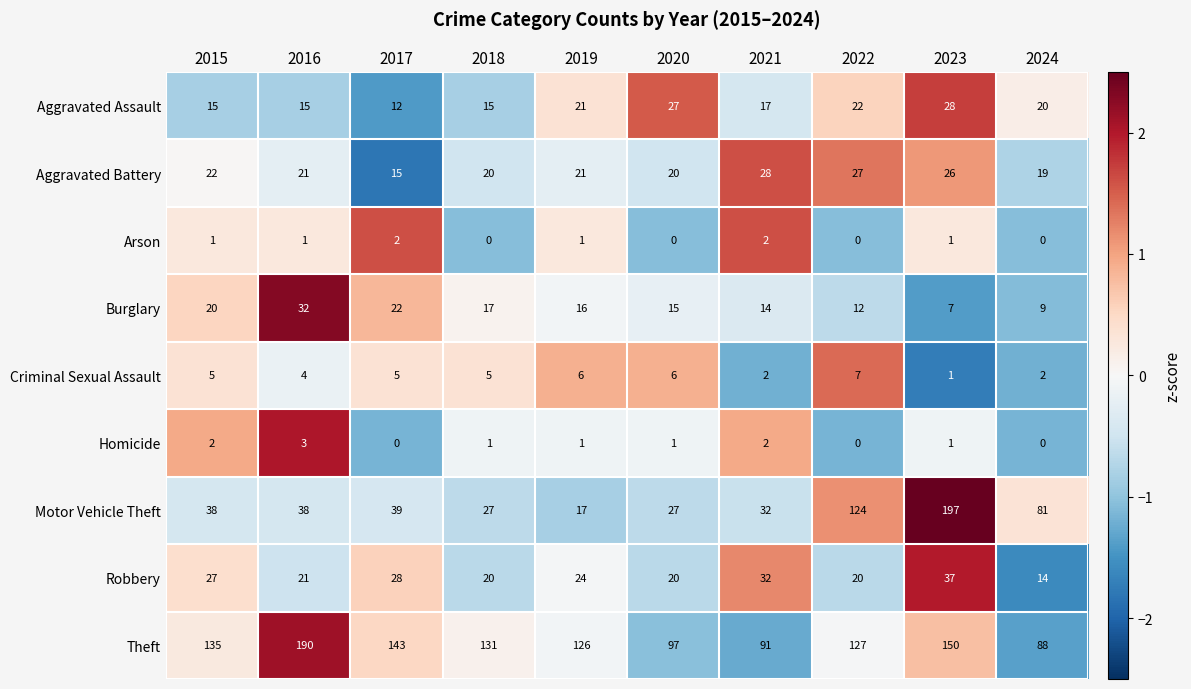

What is the smallest value displayed?

0